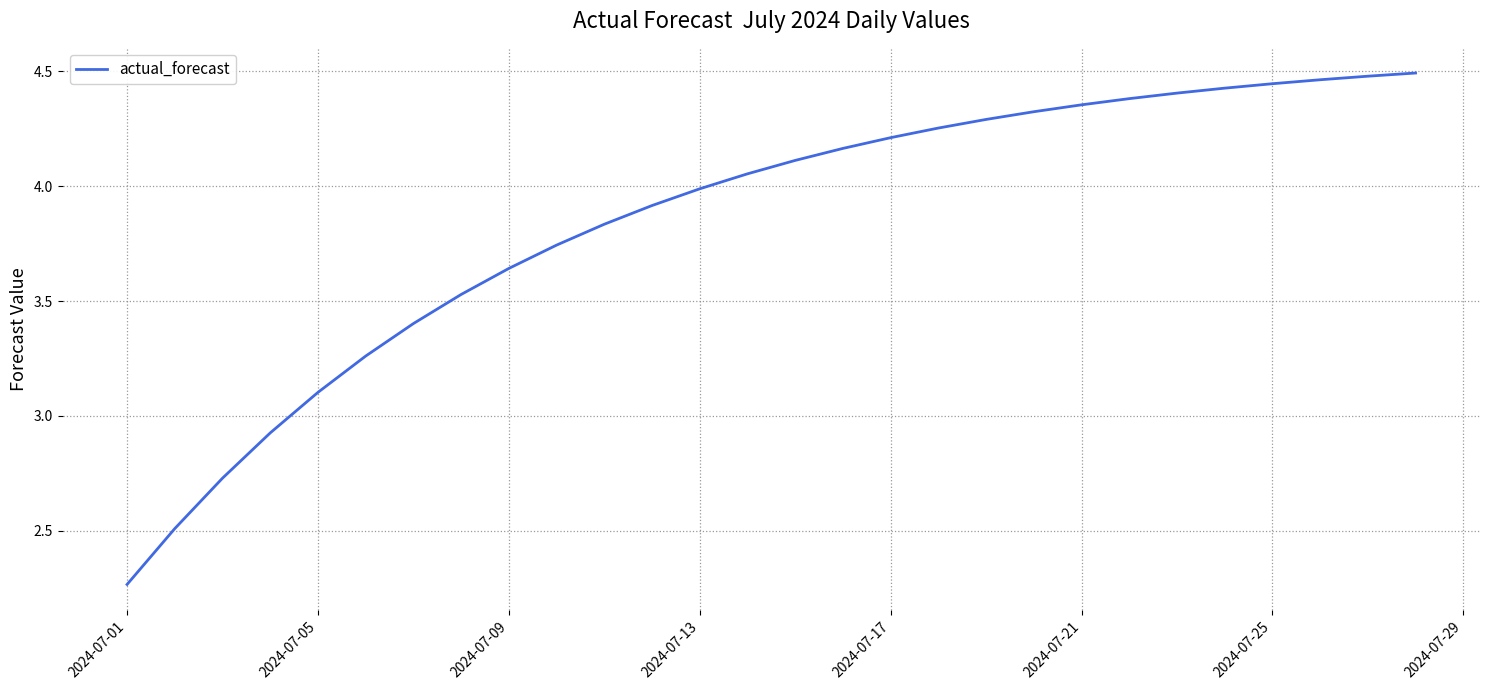

What is the difference between the maximum and minimum values?

2.2